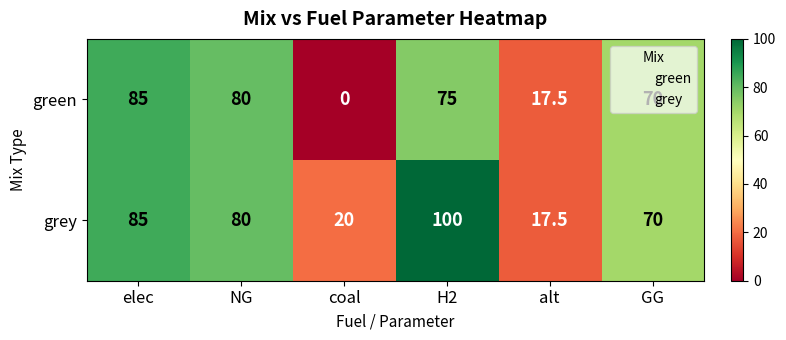

At which label does green reach its minimum?

coal